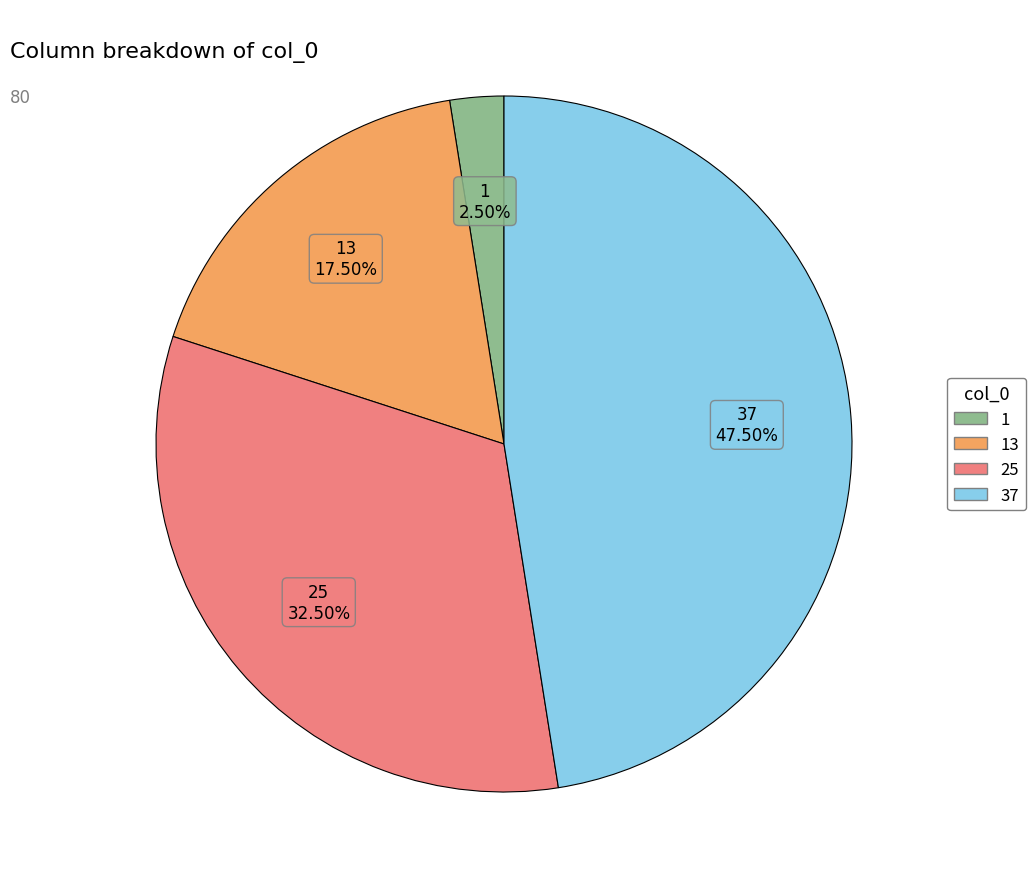

Does any single category account for the majority?

No